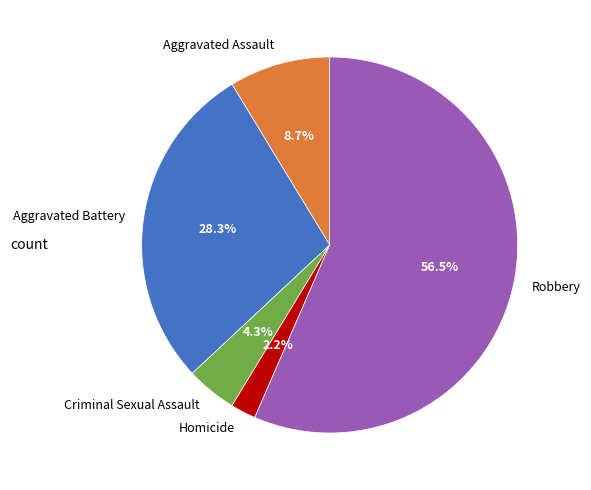

To the nearest percent, what is the average slice percentage?

20%